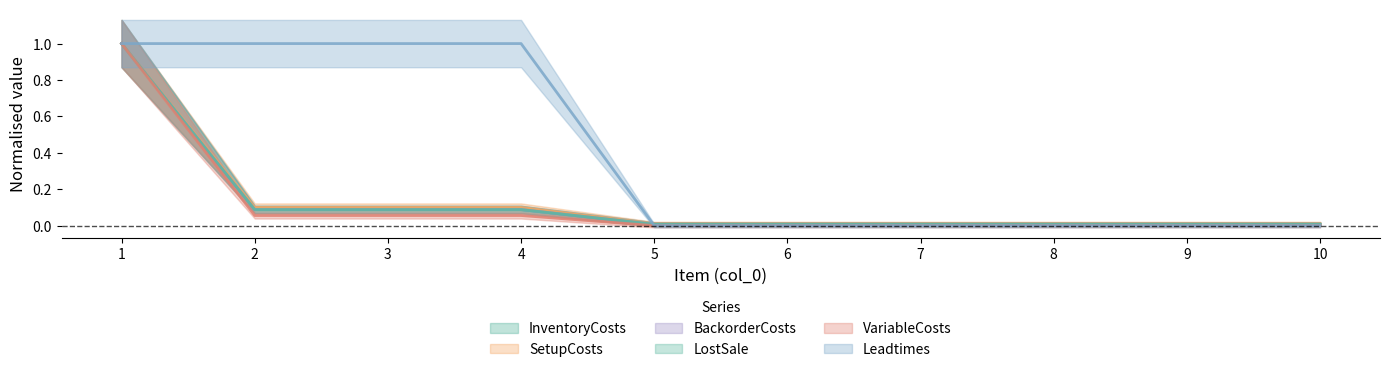

Which series has the largest range (max minus min)?

VariableCosts